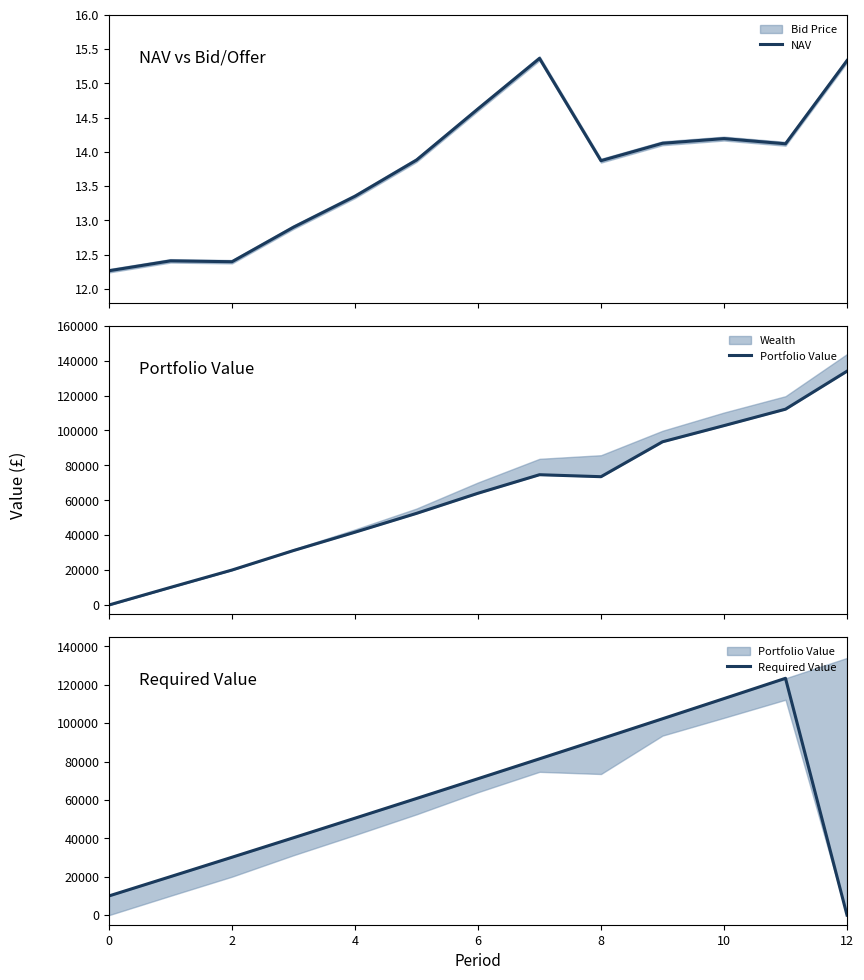

How many interior local valleys does the Portfolio Value series have?

1